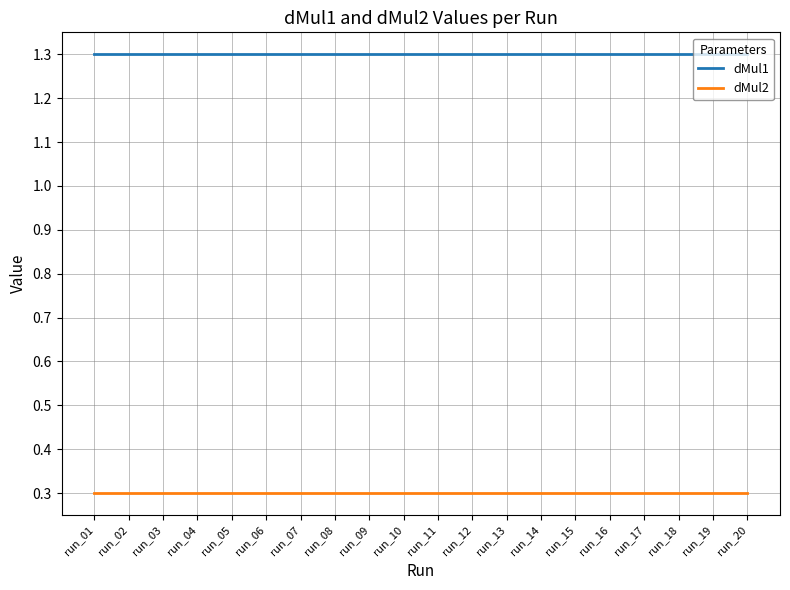

What is the greatest value displayed?

1.3